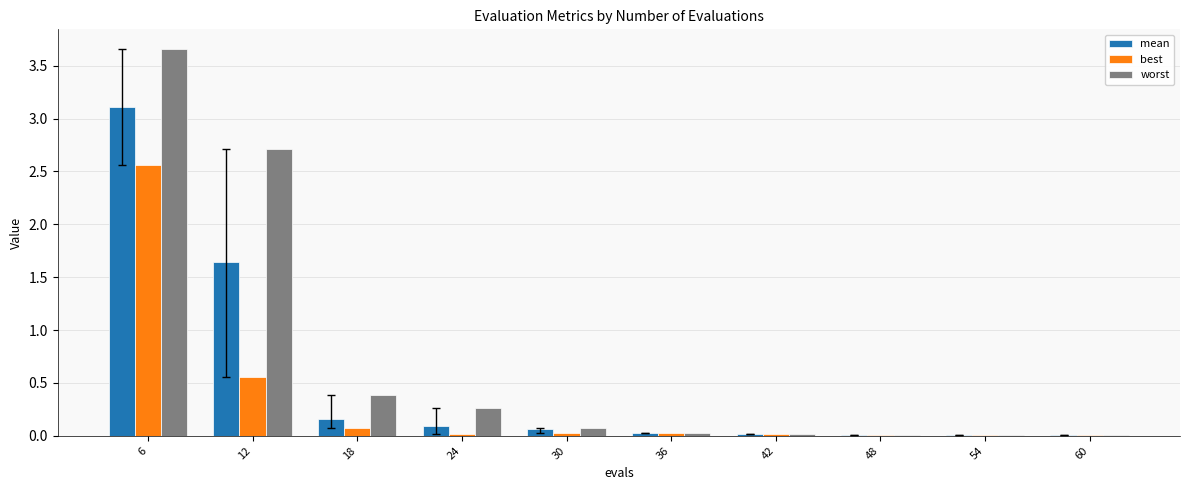

What are all the series names shown in the legend?

mean, best, worst